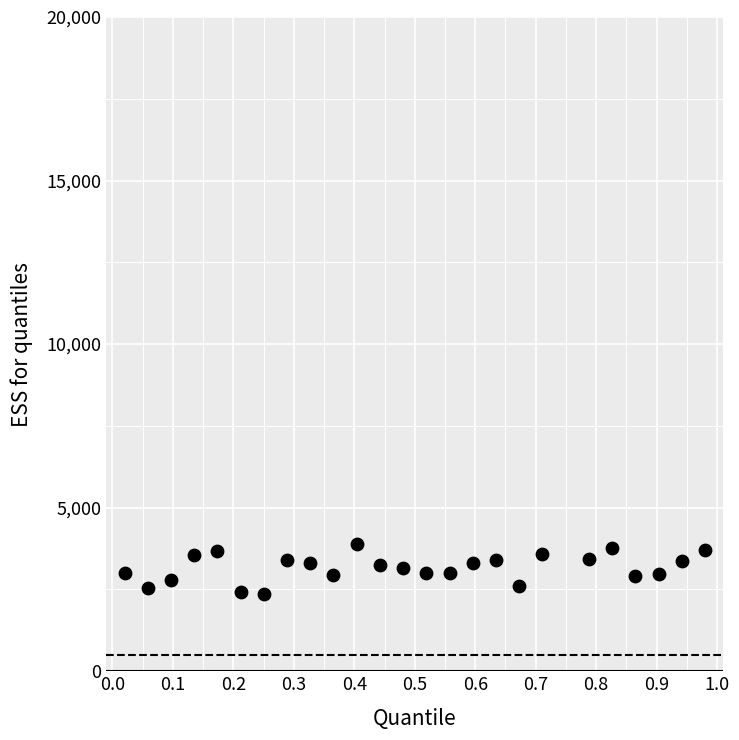

What is the range of X values (max minus min)?

1.0